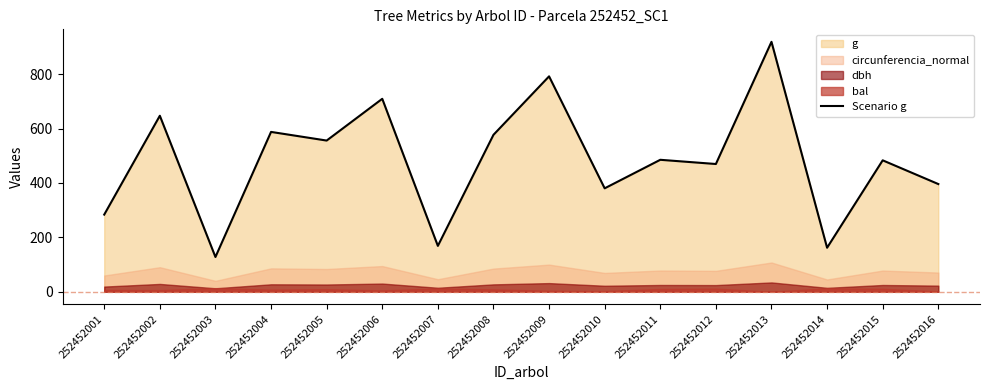

List the labels in order of value, smallest first.

252452003, 252452014, 252452007, 252452001, 252452010, 252452016, 252452012, 252452015, 252452011, 252452005, 252452008, 252452004, 252452002, 252452006, 252452009, 252452013